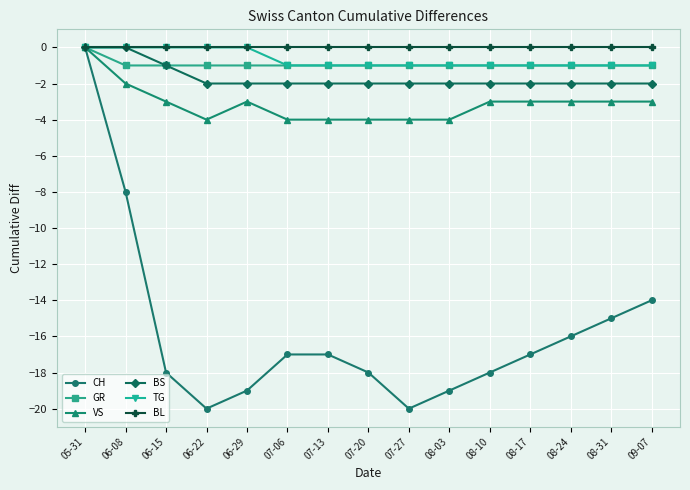

How many categories are shown in the chart?

15